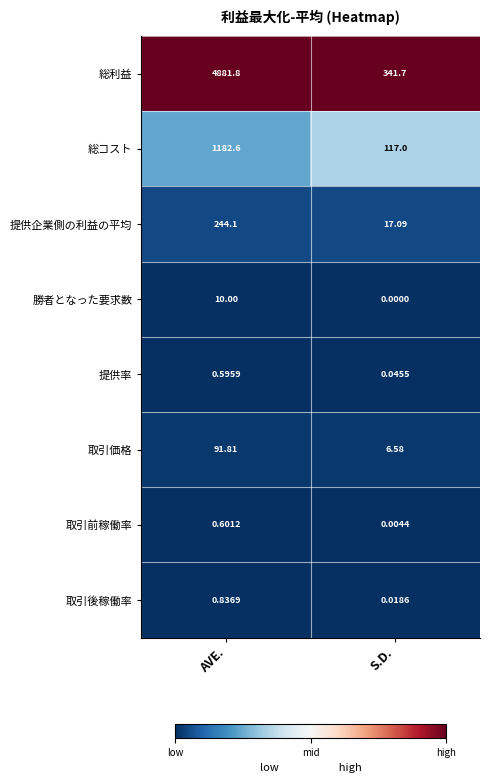

At which label is 取引後稼働率 closest to 0?

S.D.